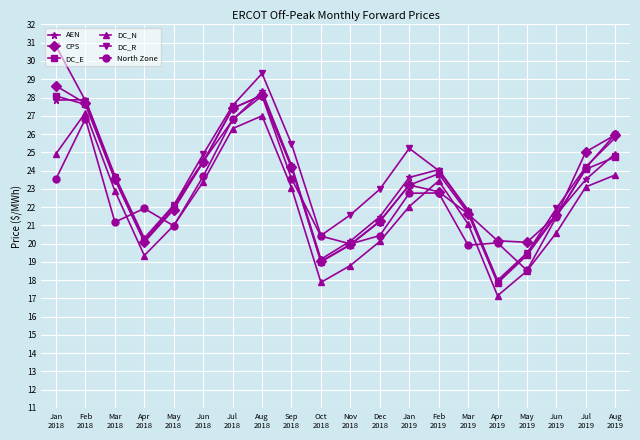

What are all the series names shown in the legend?

AEN, CPS, DC_E, DC_N, DC_R, North Zone